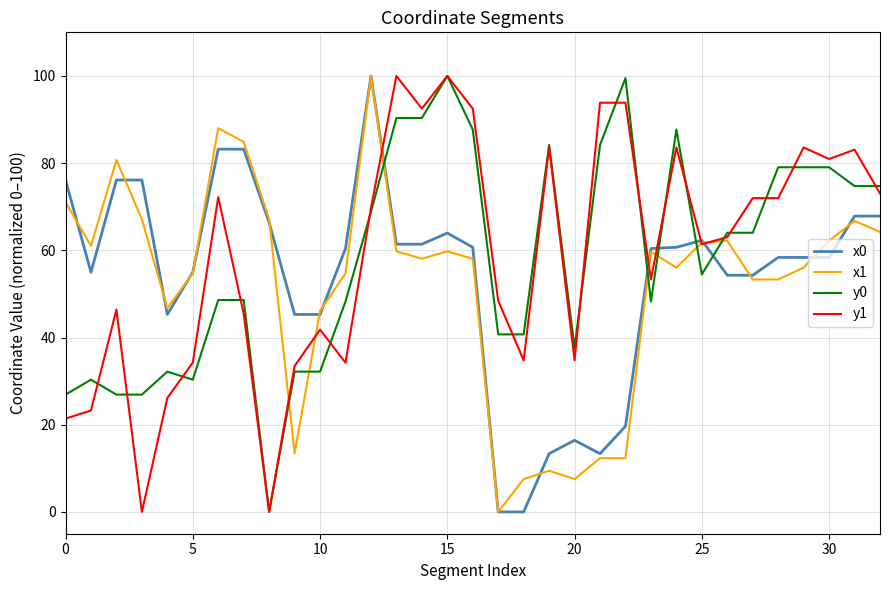

What is the greatest value displayed?

100.0